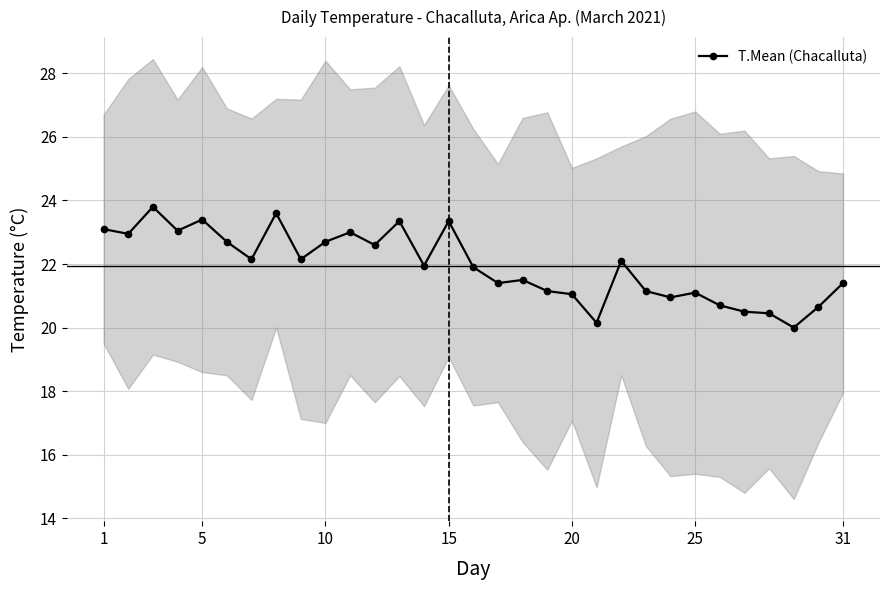

True or false: T.Mean (Chacalluta) has more than 1 interior local peaks.

True